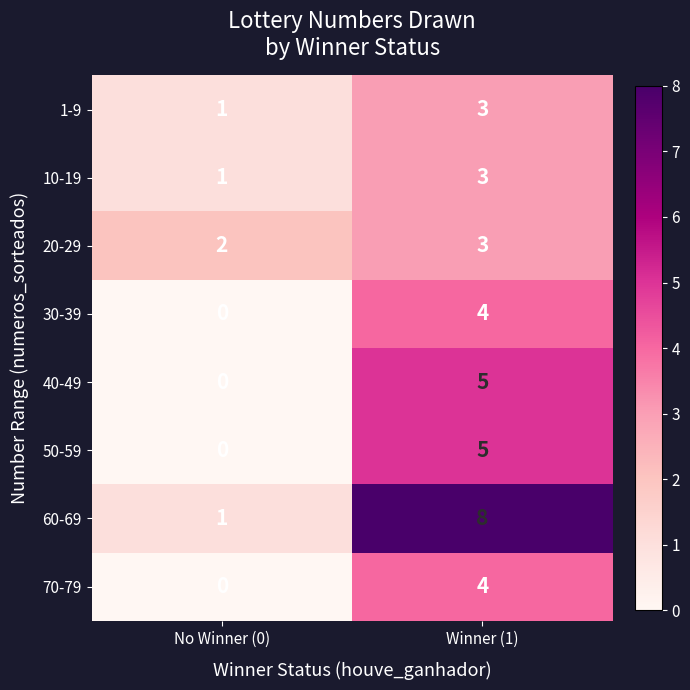

At which label is 30-39 closest to 2?

No Winner (0)